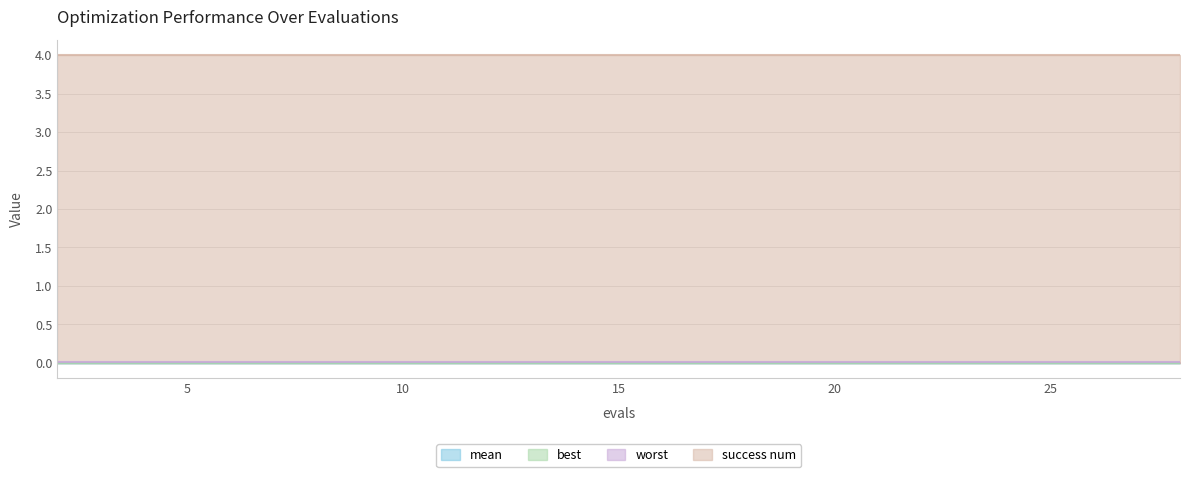

The mean series shows 0.0 at 6. True or false?

False